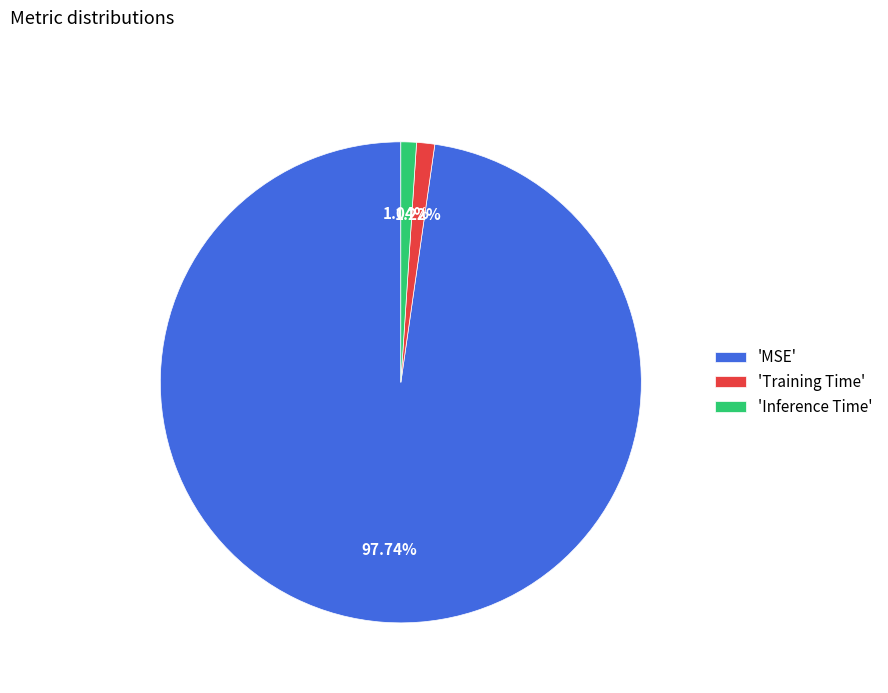

How many slices are in this pie chart?

3